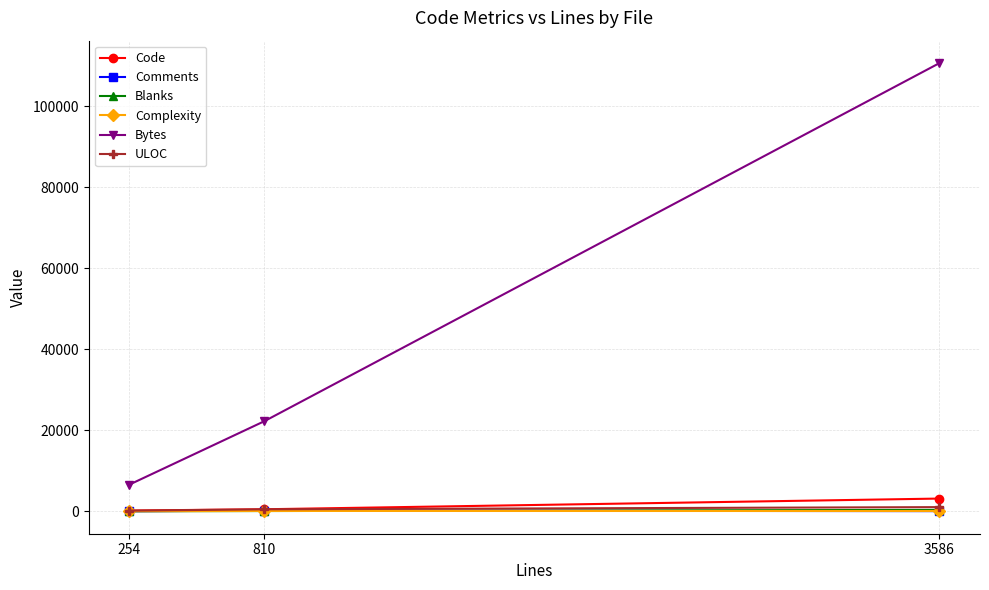

What is the average value of the Complexity series?

77